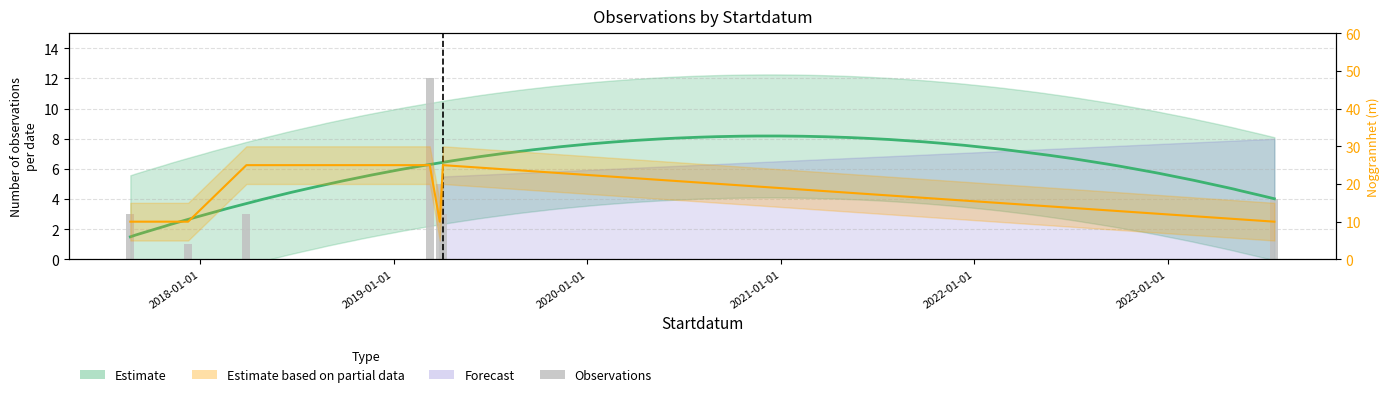

What is the difference between the maximum and second lowest values?

9